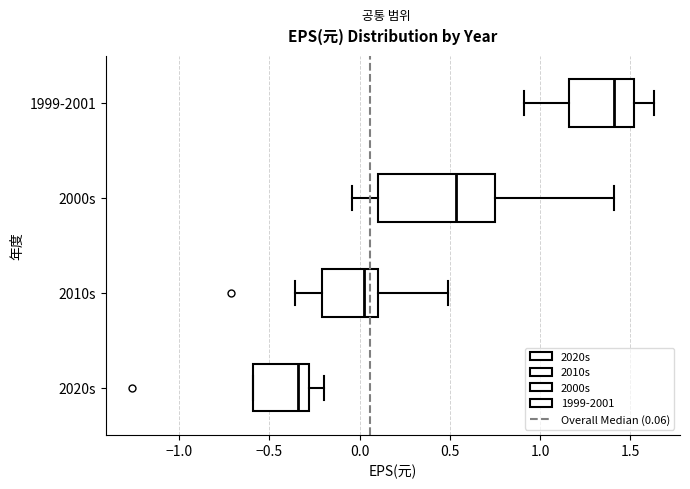

Which box's median line is the furthest to the left?

2020s